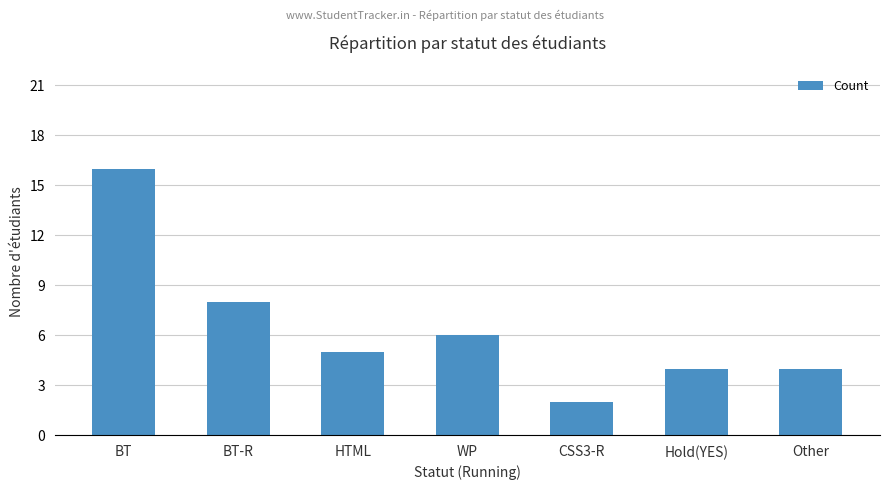

What is the maximum value shown in the chart?

16